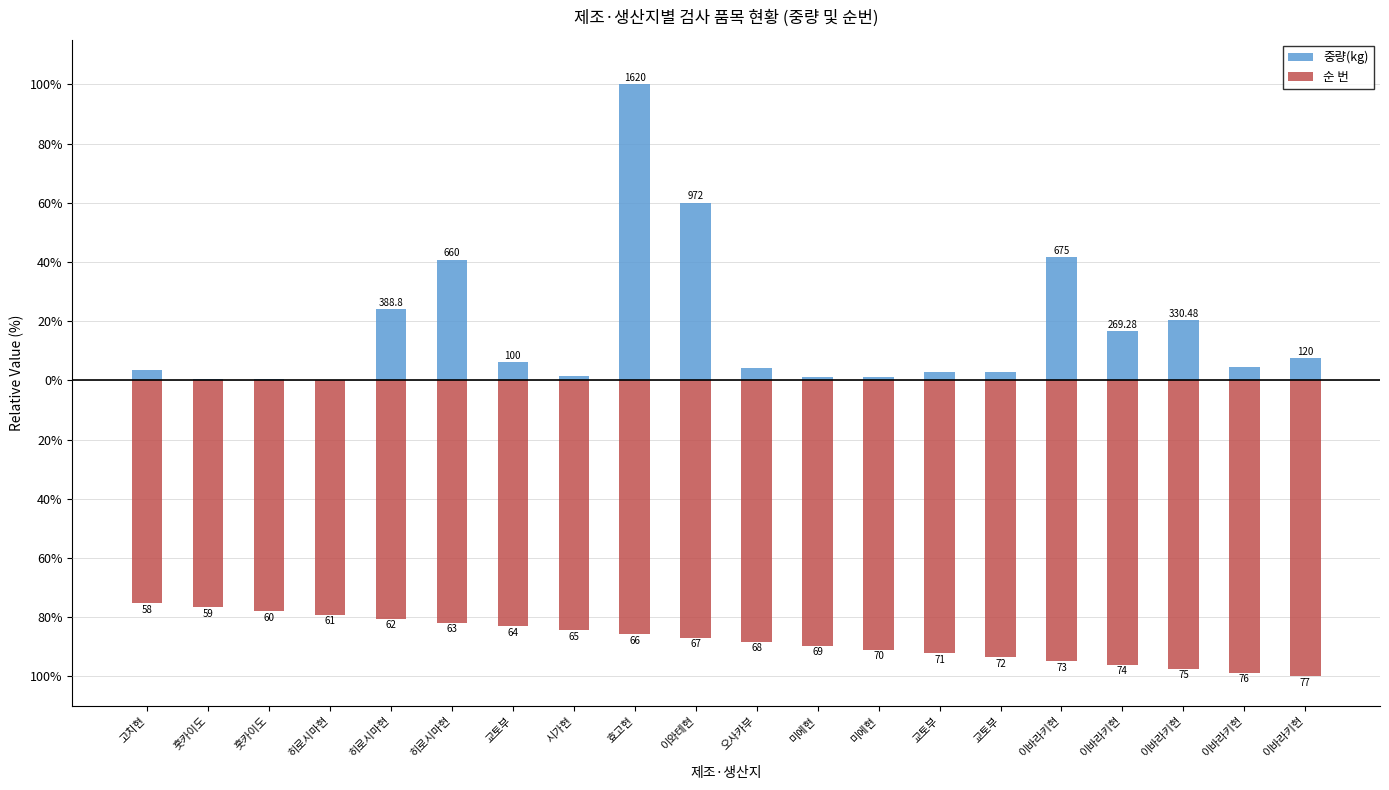

Which category has the lowest value in the 중량(kg) series?

히로시마현